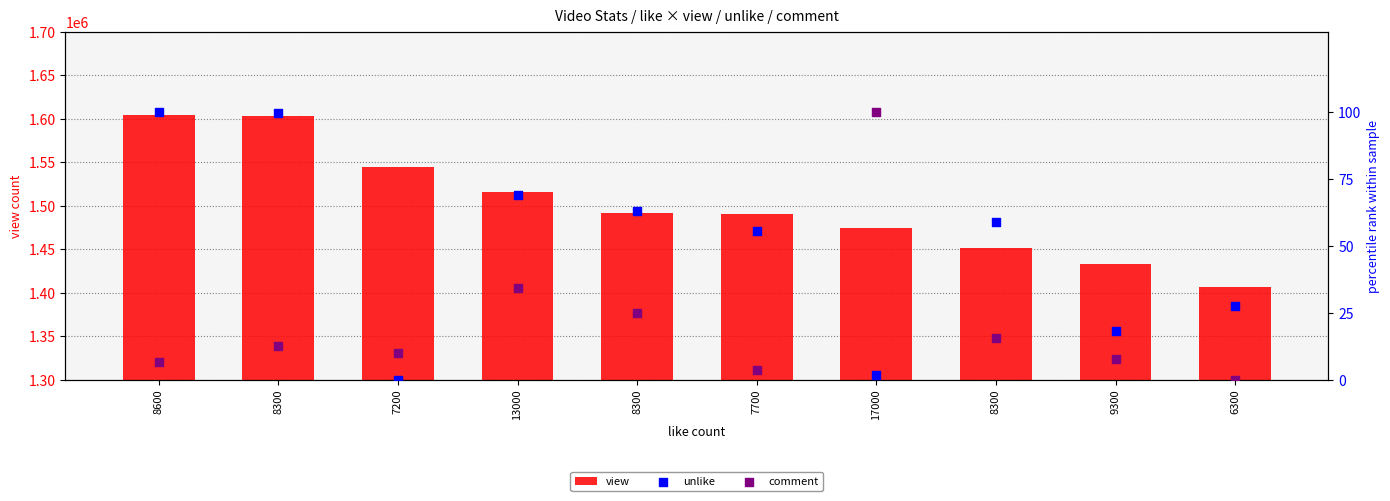

What are all the series names shown in the legend?

view, unlike, comment